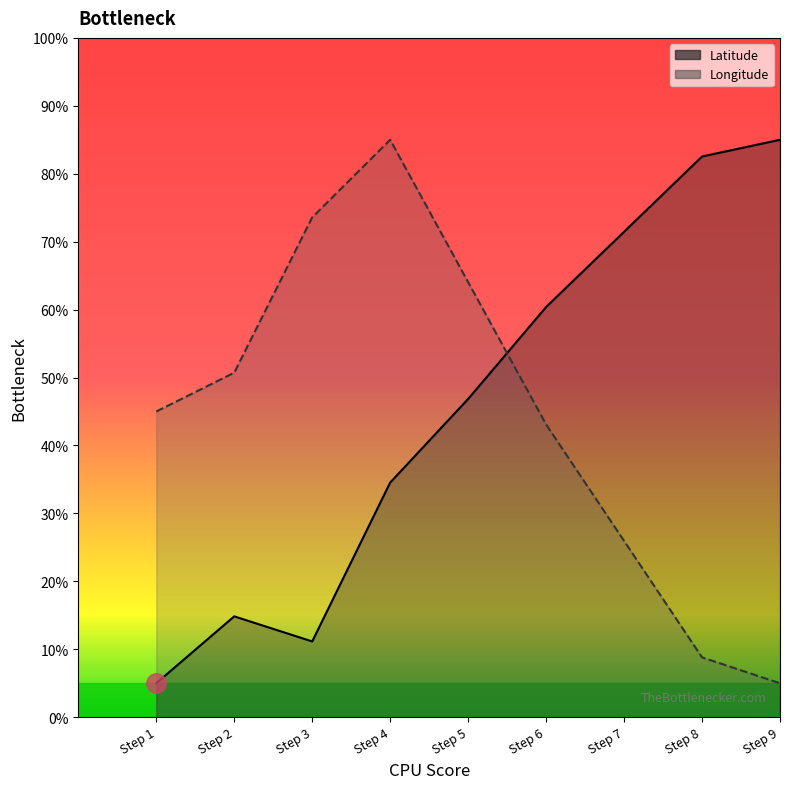

List the series in order of their overall mean, lowest first.

Longitude, Latitude